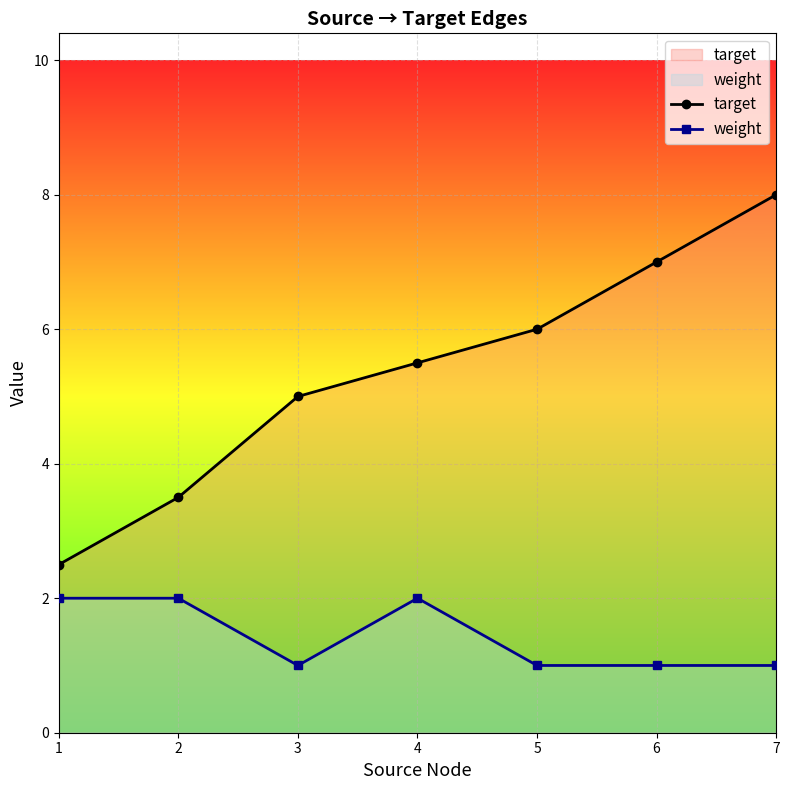

List the series in order of their peak value, lowest first.

weight, target